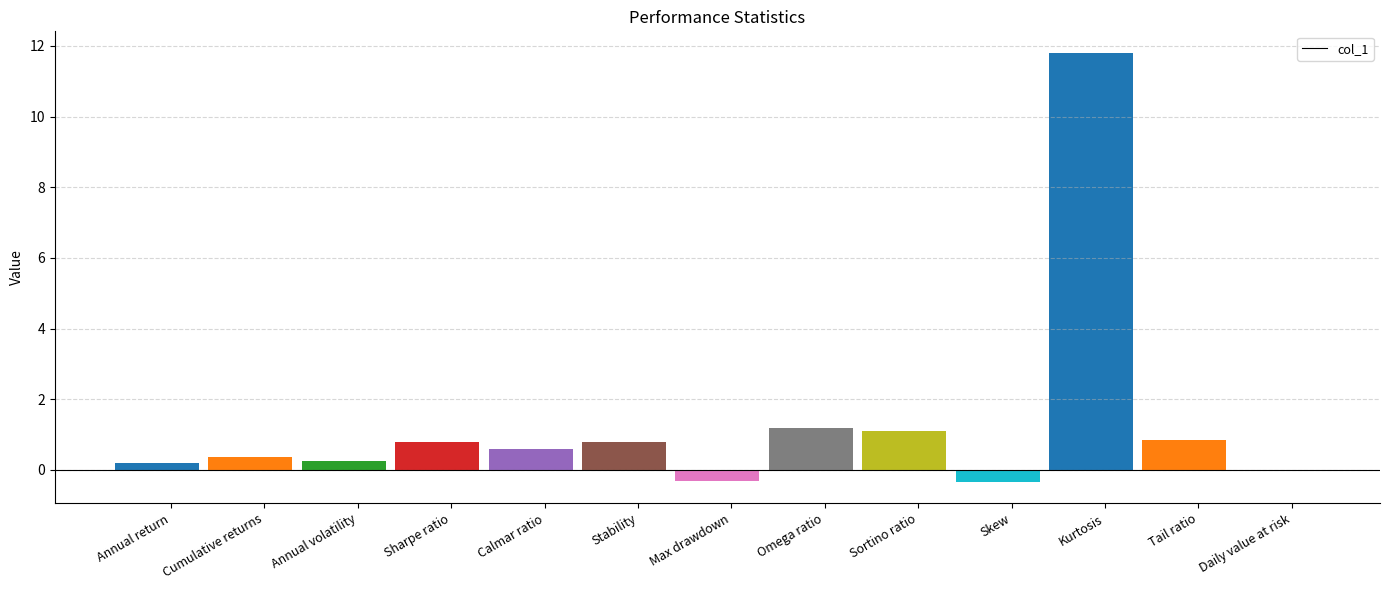

Where does the data first go above 0?

Annual return